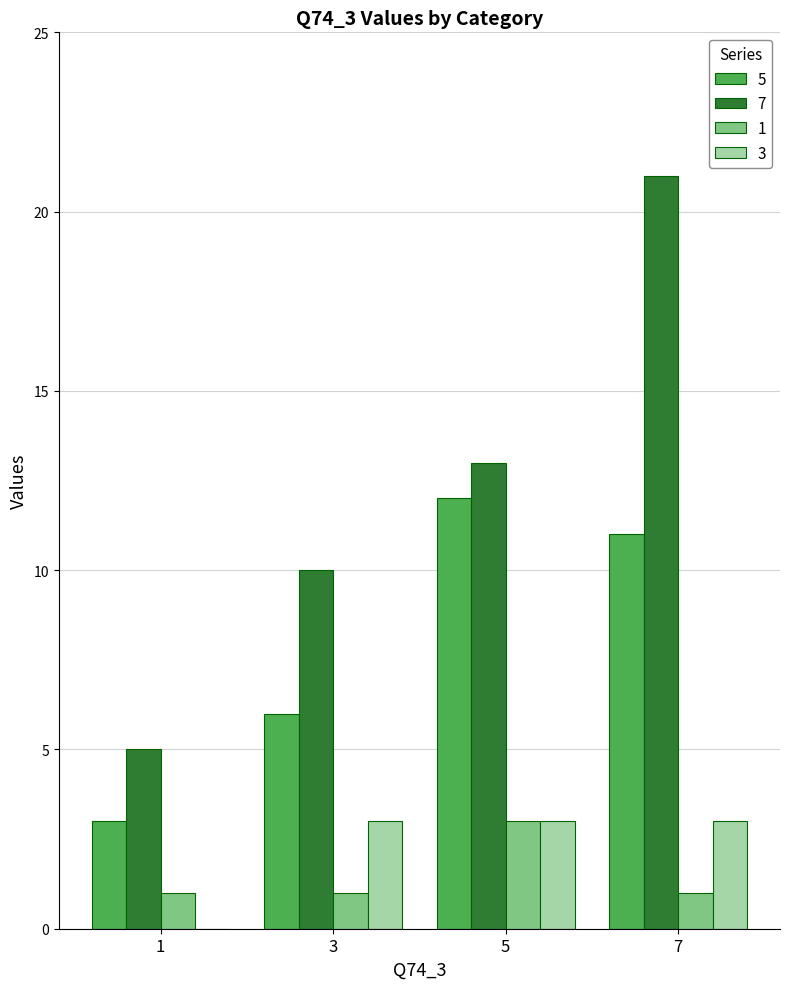

Which series has the largest range (max minus min)?

7